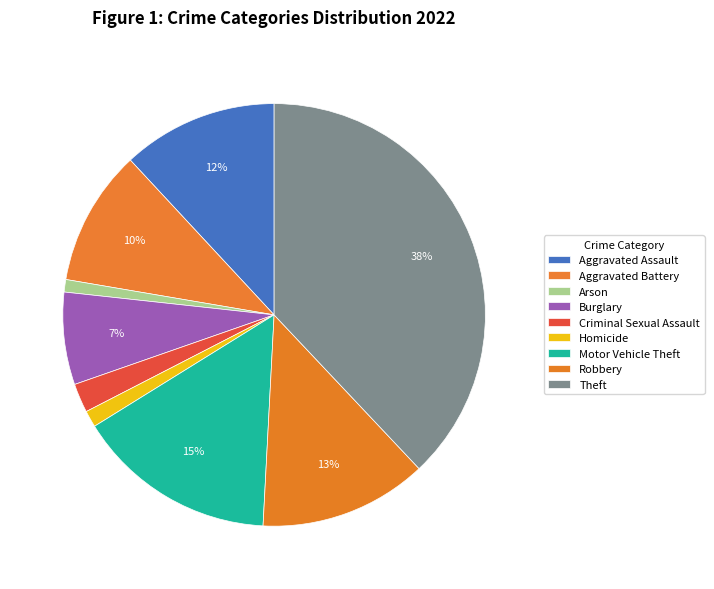

True or false: Burglary accounts for 7% of the total.

True